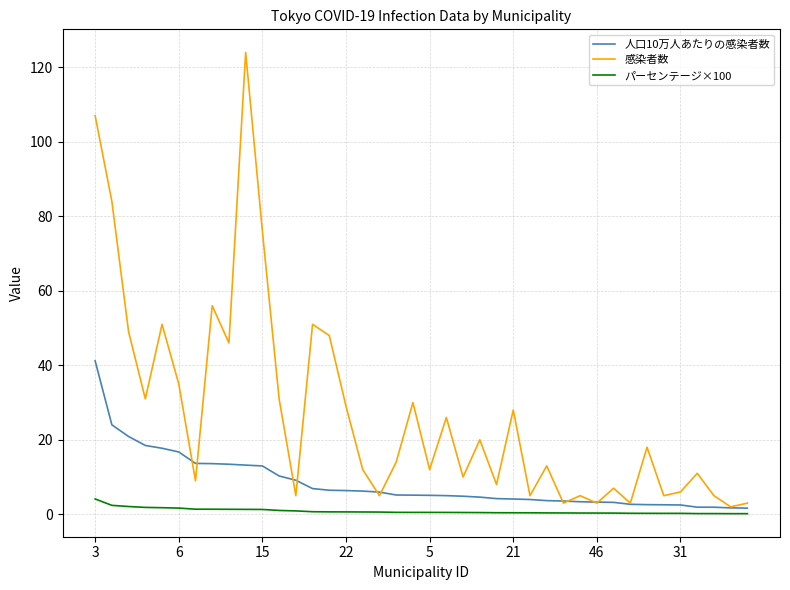

What is the maximum value for 感染者数?

124.0